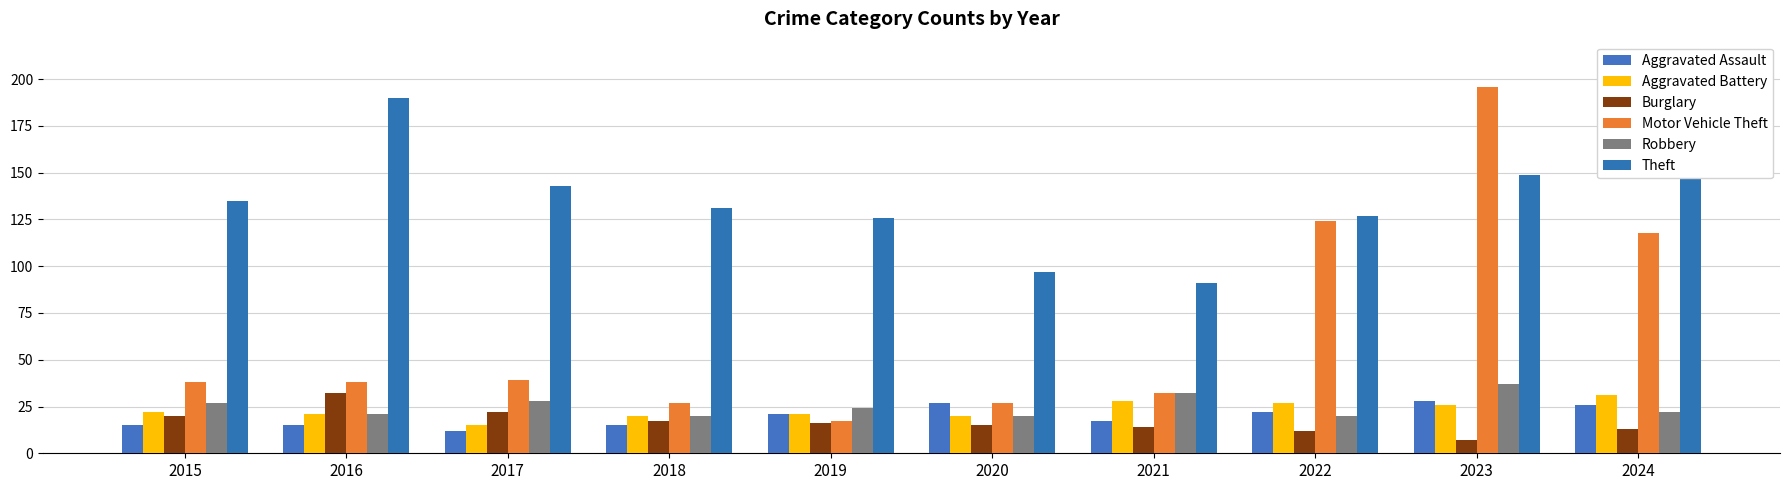

Which series changed the most between 2019 and 2020?

Theft